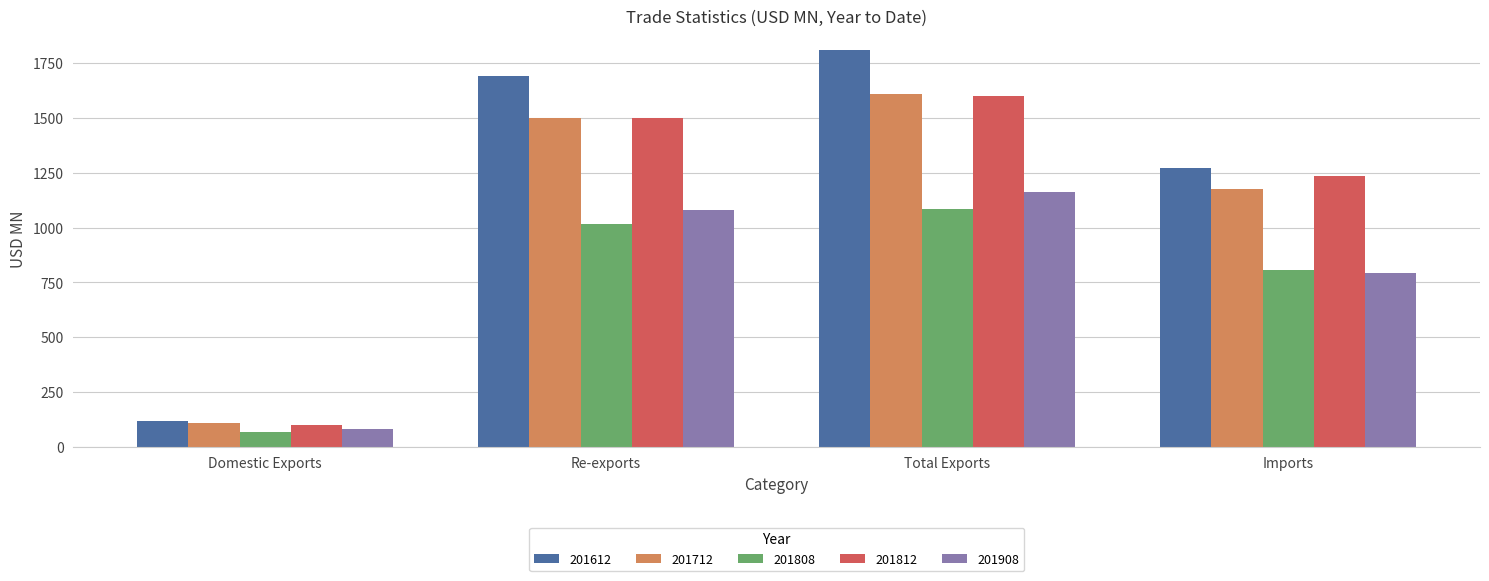

What are all the series names shown in the legend?

201612, 201712, 201808, 201812, 201908